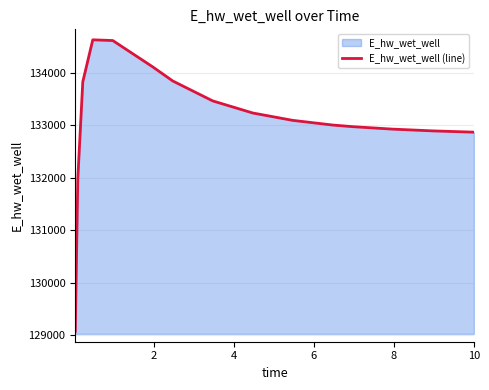

What is the maximum value shown in the chart?

134632.1